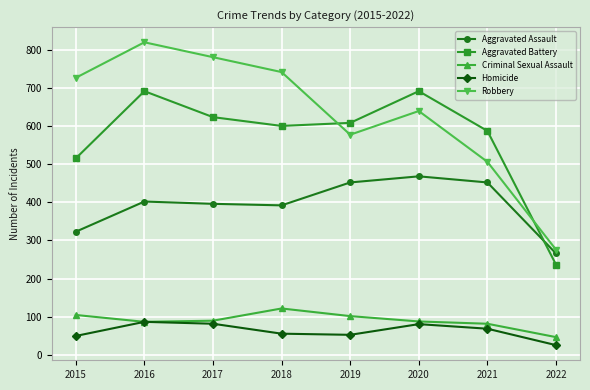

True or false: Robbery has more than 0 interior local peaks.

True